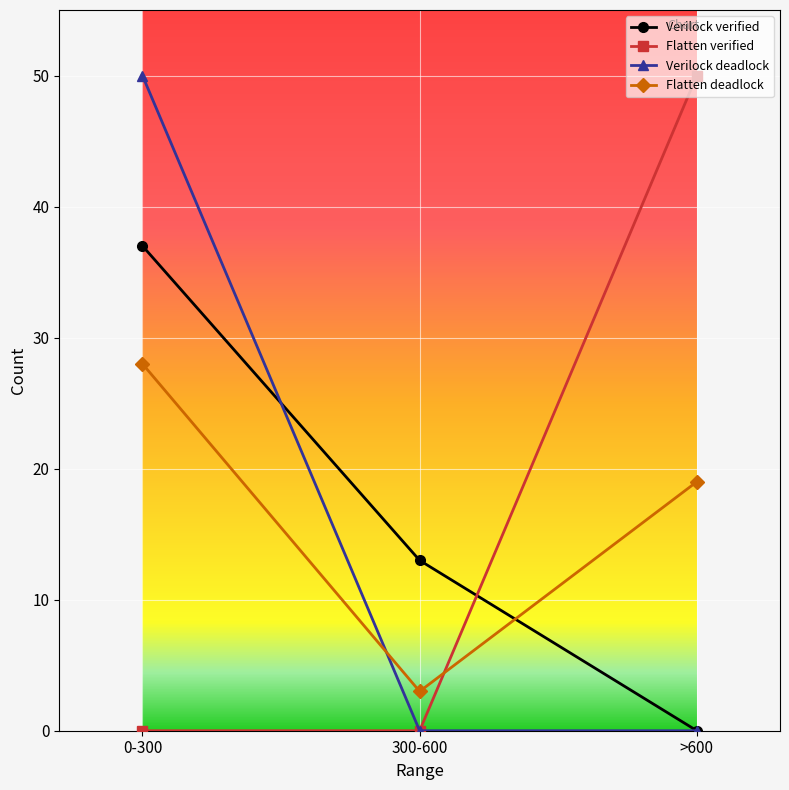

Is this an area chart (filled region under the line)?

No